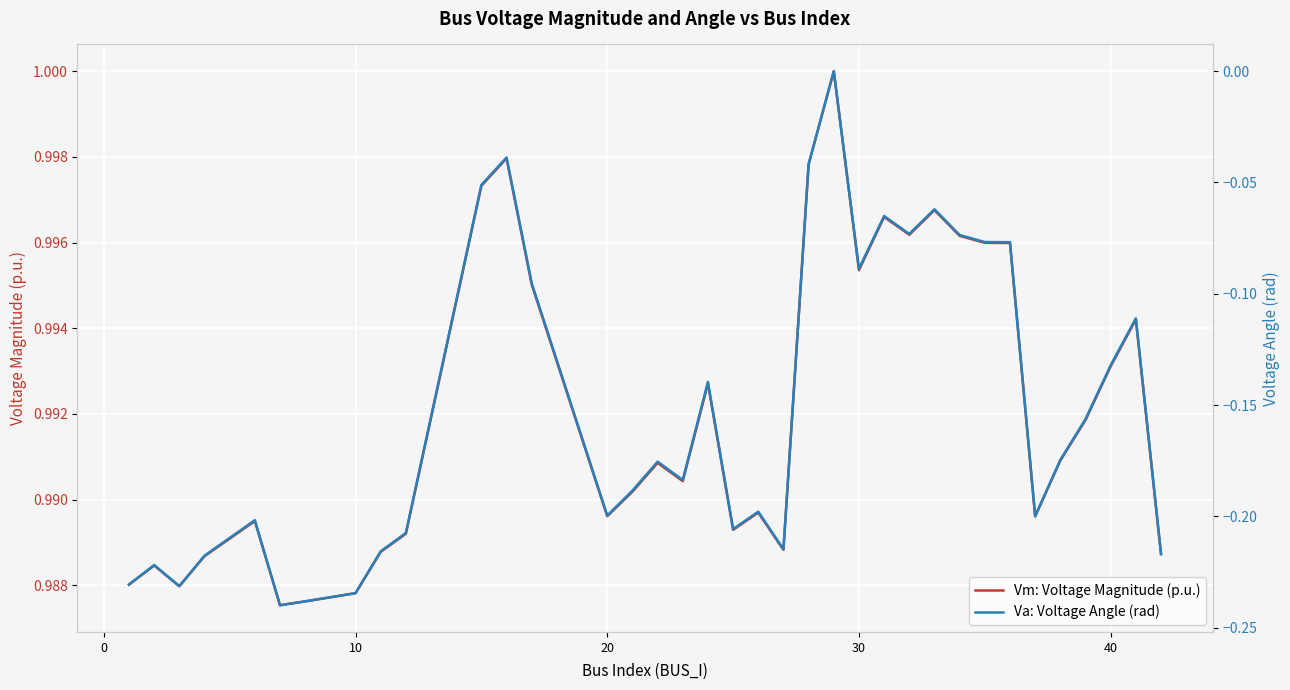

How many interior local valleys does the Va: Voltage Angle (rad) series have?

9